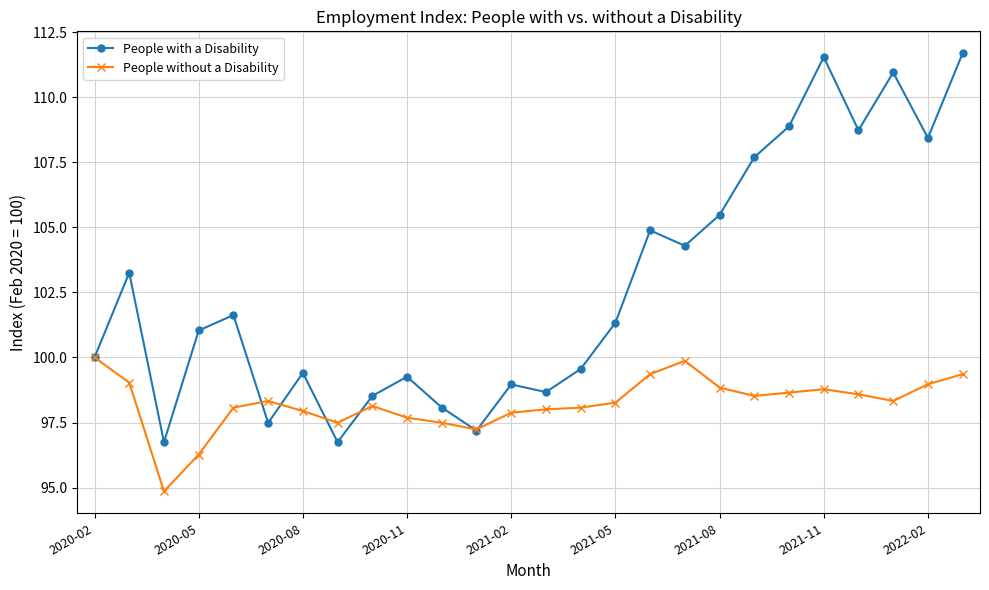

After their last crossing, which series has the higher values: People without a Disability or People with a Disability?

People with a Disability